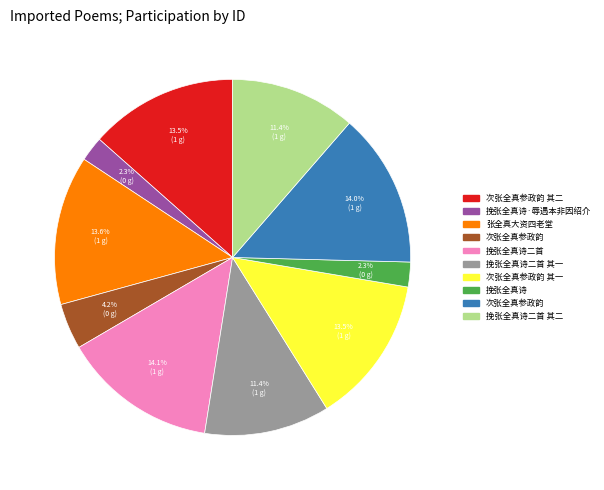

Does any single category account for the majority?

No